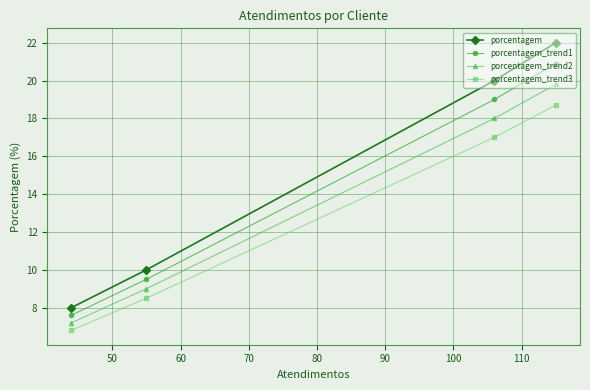

Reading left to right, what are all the values shown in this chart?

porcentagem: 8.0	10.0	20.0	22.0
porcentagem_trend1: 7.6	9.5	19.0	20.9
porcentagem_trend2: 7.2	9.0	18.0	19.8
porcentagem_trend3: 6.8	8.5	17.0	18.7